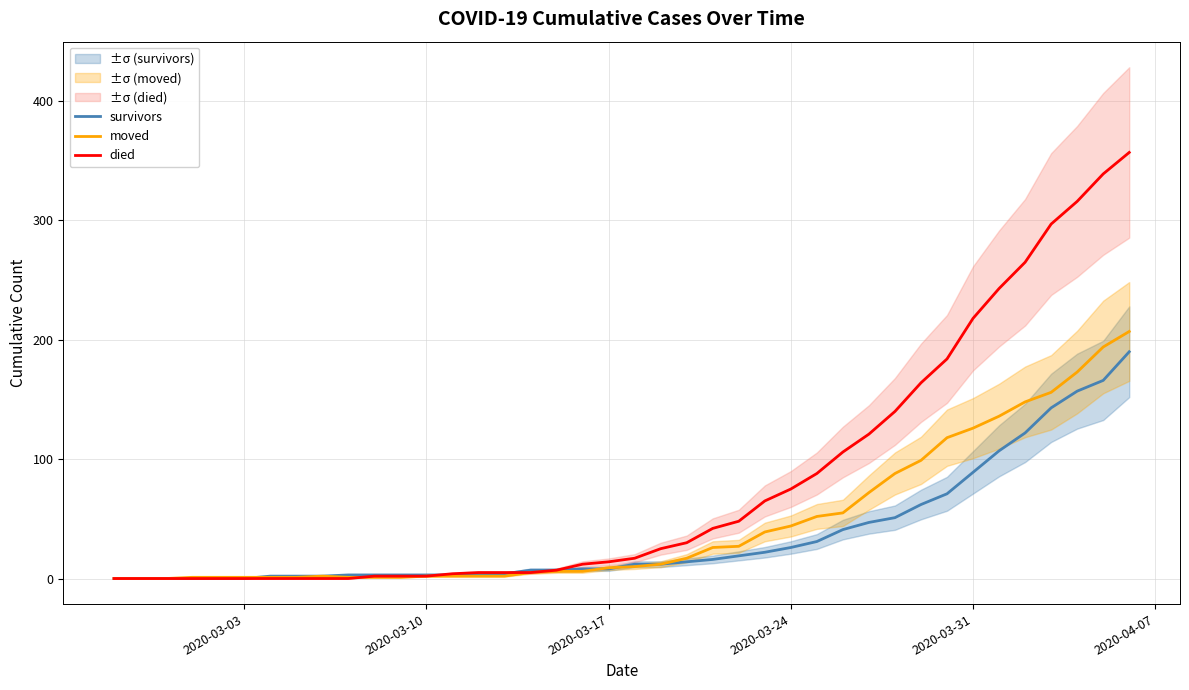

What is the greatest value displayed?

357